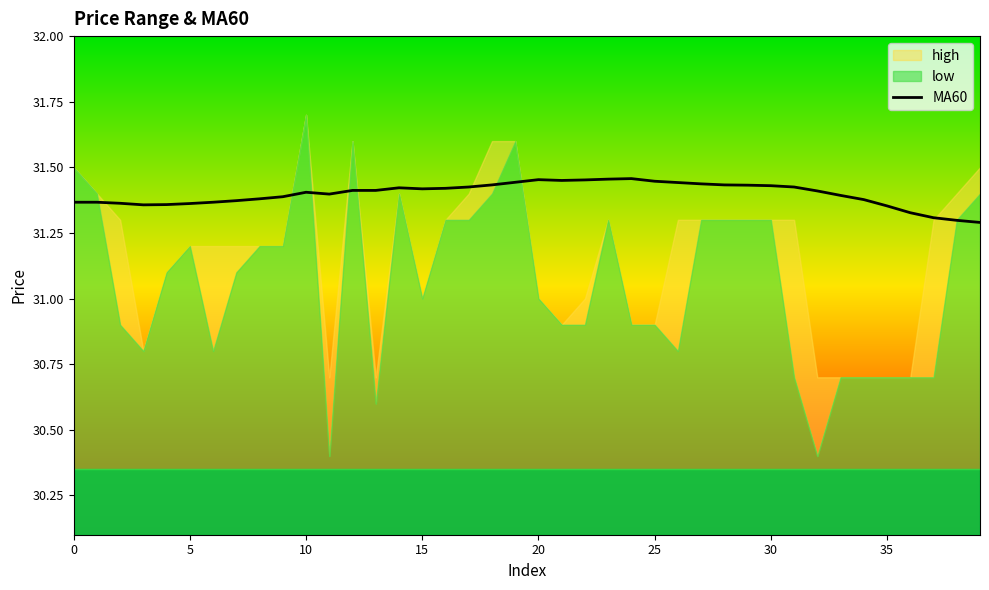

What is the sum of all values?

1255.9